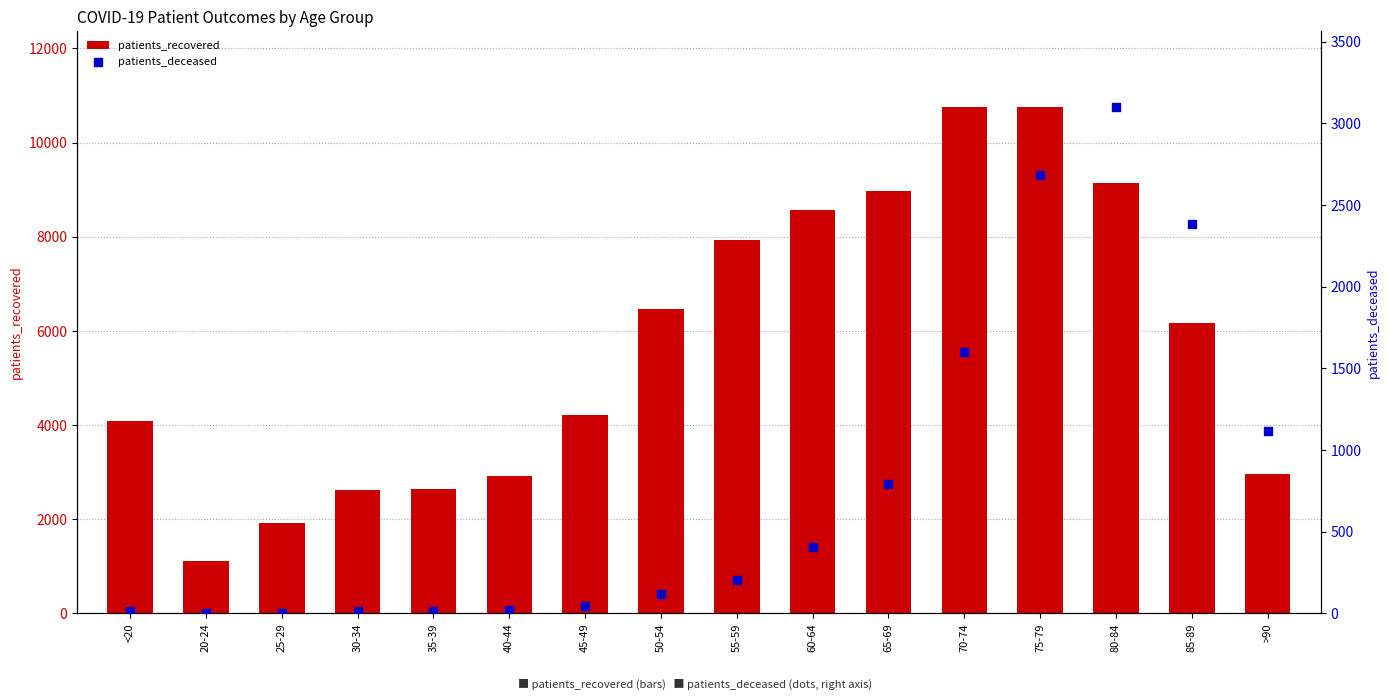

Is the value of patients_deceased at 65-69 greater than the value of patients_recovered at 60-64?

No